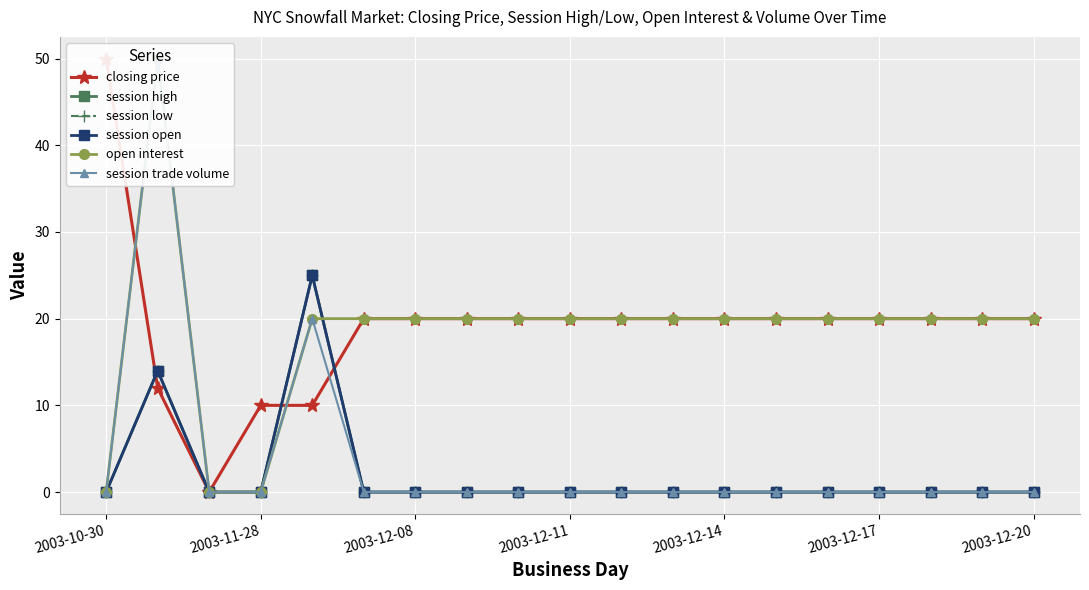

The value of session high at 2003-12-11 is -17. True or false?

False